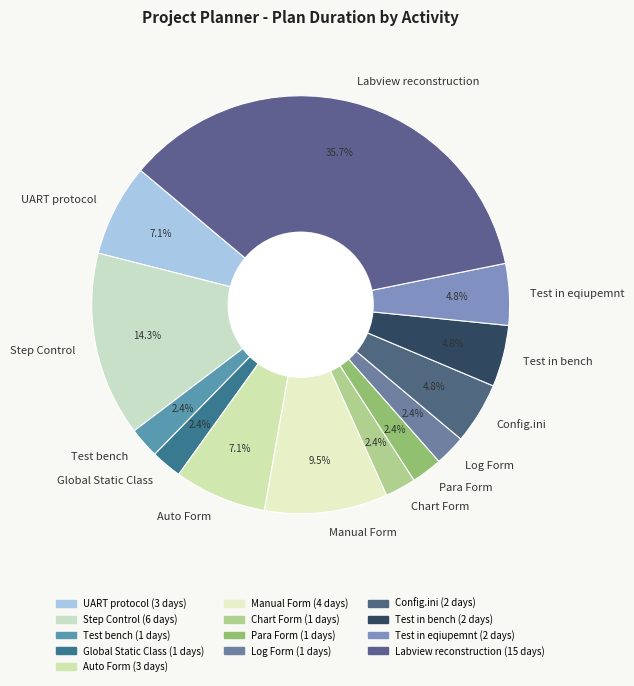

What portion of the pie excludes Config.ini?

95.2%